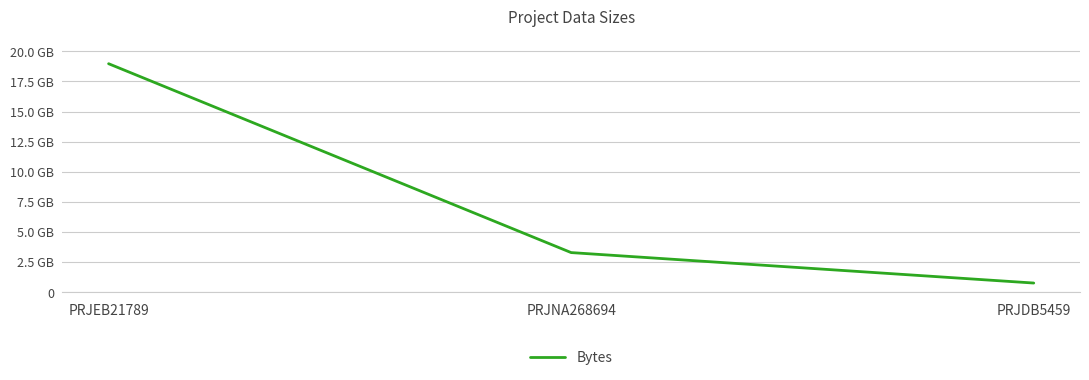

Does the chart display data point markers on the line(s)?

No